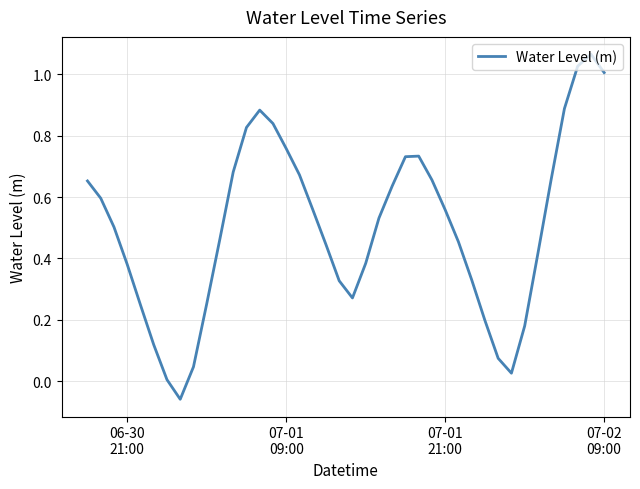

Is this an area chart (filled region under the line)?

No